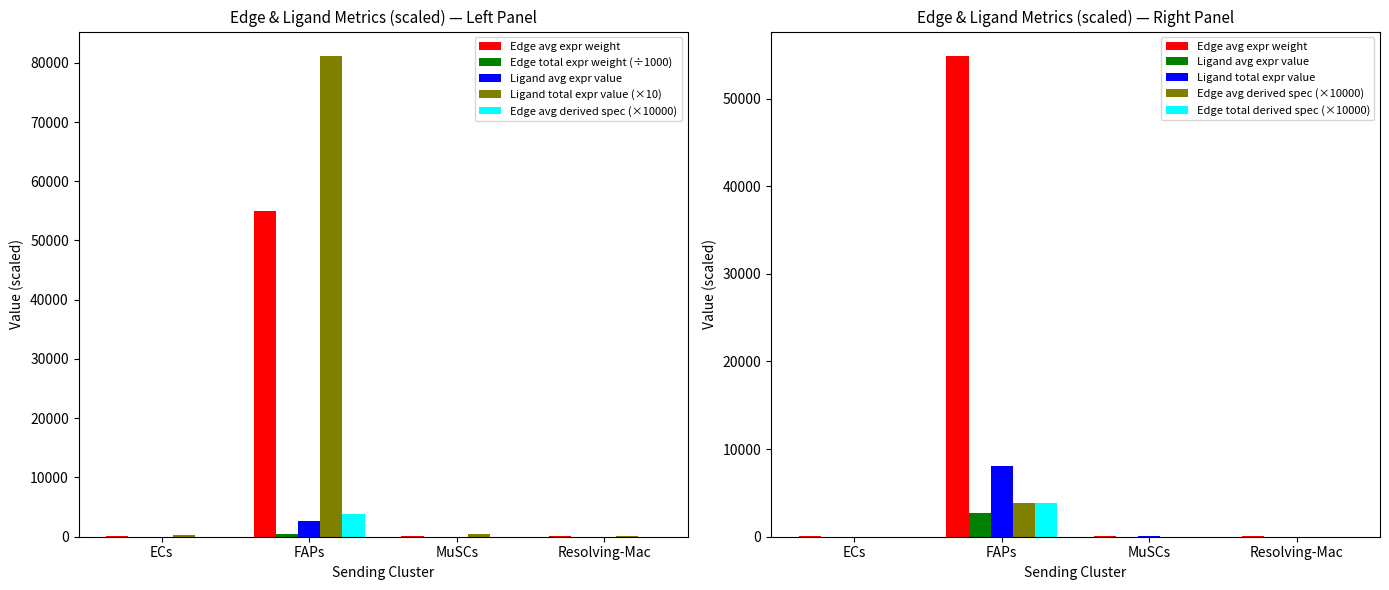

At which label does Ligand total expr value reach its peak?

FAPs